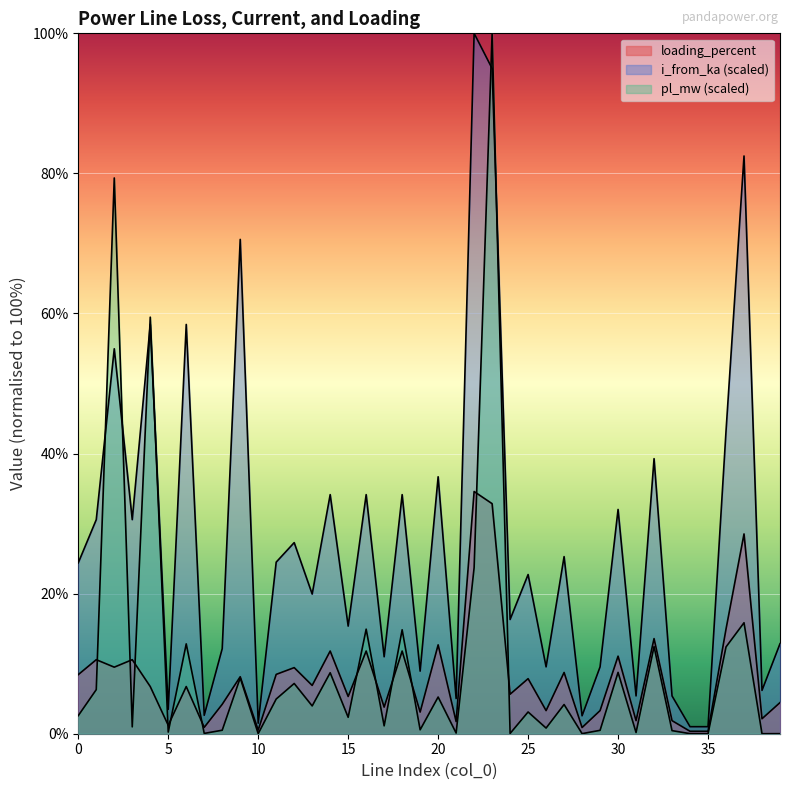

Reading right to left, what are all the values shown in this chart?

pl_mw: 0.0	0.0	15.8	12.4	0.0	0.0	0.4	12.4	0.2	8.8	0.5	0.0	4.2	0.8	3.1	0.0	100.0	23.7	0.1	5.2	0.6	14.8	1.1	14.9	2.3	8.7	4.0	7.2	5.0	0.0	8.0	0.5	0.0	12.8	0.2	59.5	1.0	79.4	6.3	2.6
i_from_ka: 12.8	6.2	82.5	43.2	1.0	1.0	5.4	39.3	5.4	32.0	9.5	2.6	25.3	9.5	22.7	16.3	95.0	100.0	5.0	36.7	8.9	34.1	11.0	34.1	15.4	34.1	19.9	27.3	24.5	1.5	70.6	12.1	2.6	58.4	3.5	58.4	30.6	55.0	30.6	24.4
loading_percent: 4.4	2.1	28.5	14.9	0.3	0.3	1.9	13.6	1.9	11.1	3.3	0.9	8.7	3.3	7.9	5.6	32.8	34.6	1.7	12.7	3.1	11.8	3.8	11.8	5.3	11.8	6.9	9.4	8.5	0.5	8.1	4.2	0.9	6.7	1.2	6.7	10.6	9.5	10.6	8.4